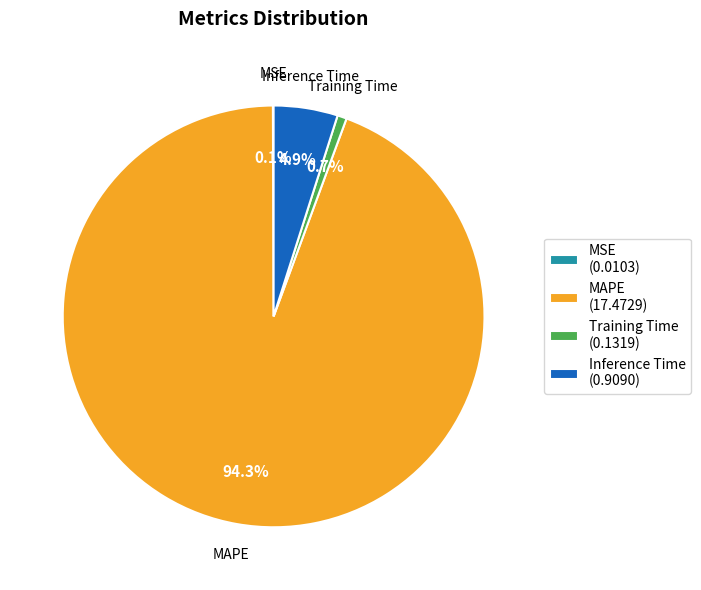

What percentage is the Training Time slice, to the nearest percent?

1%